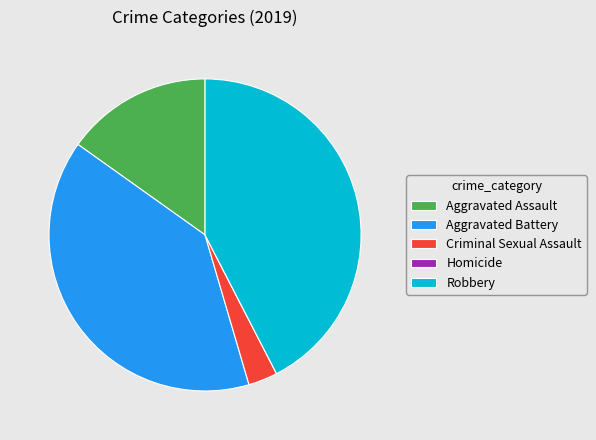

Does Criminal Sexual Assault account for over 50% of the chart?

No